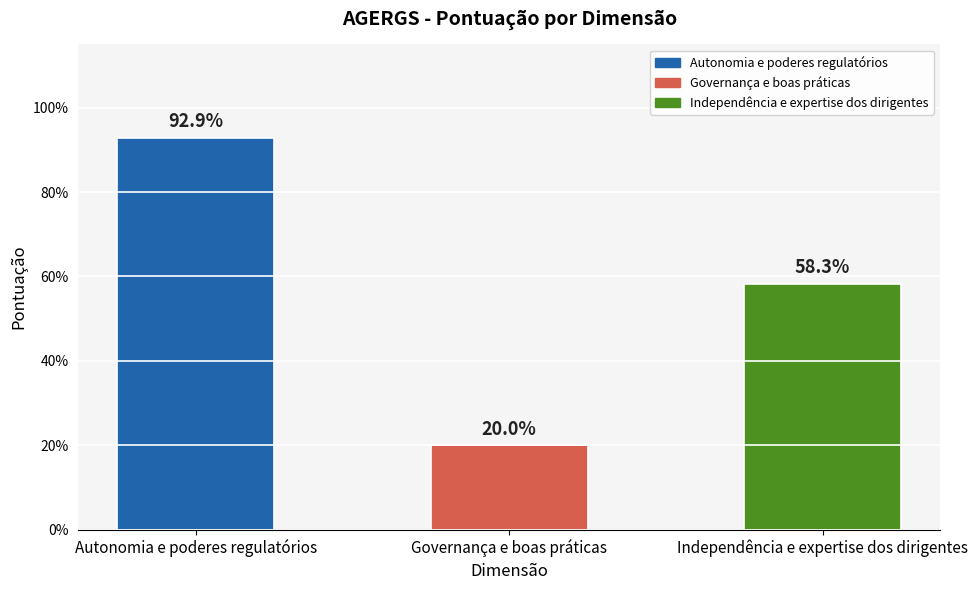

What is the sum of the values at Governança e boas práticas and Independência e expertise dos dirigentes?

0.8